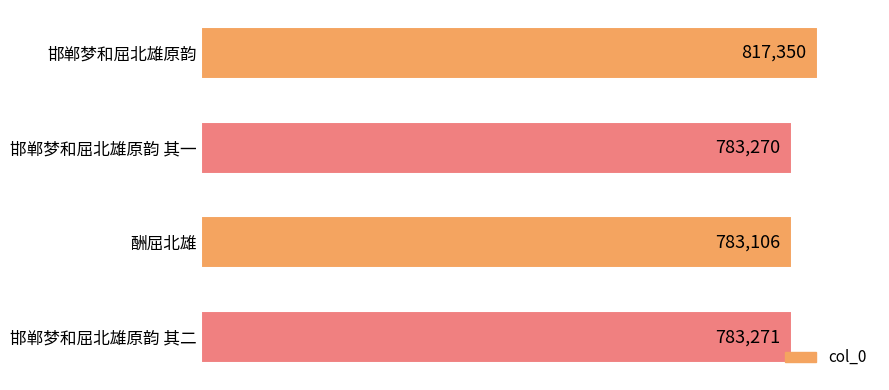

List the labels in order of value, largest first.

邯郸梦和屈北雄原韵, 邯郸梦和屈北雄原韵 其二, 邯郸梦和屈北雄原韵 其一, 酬屈北雄